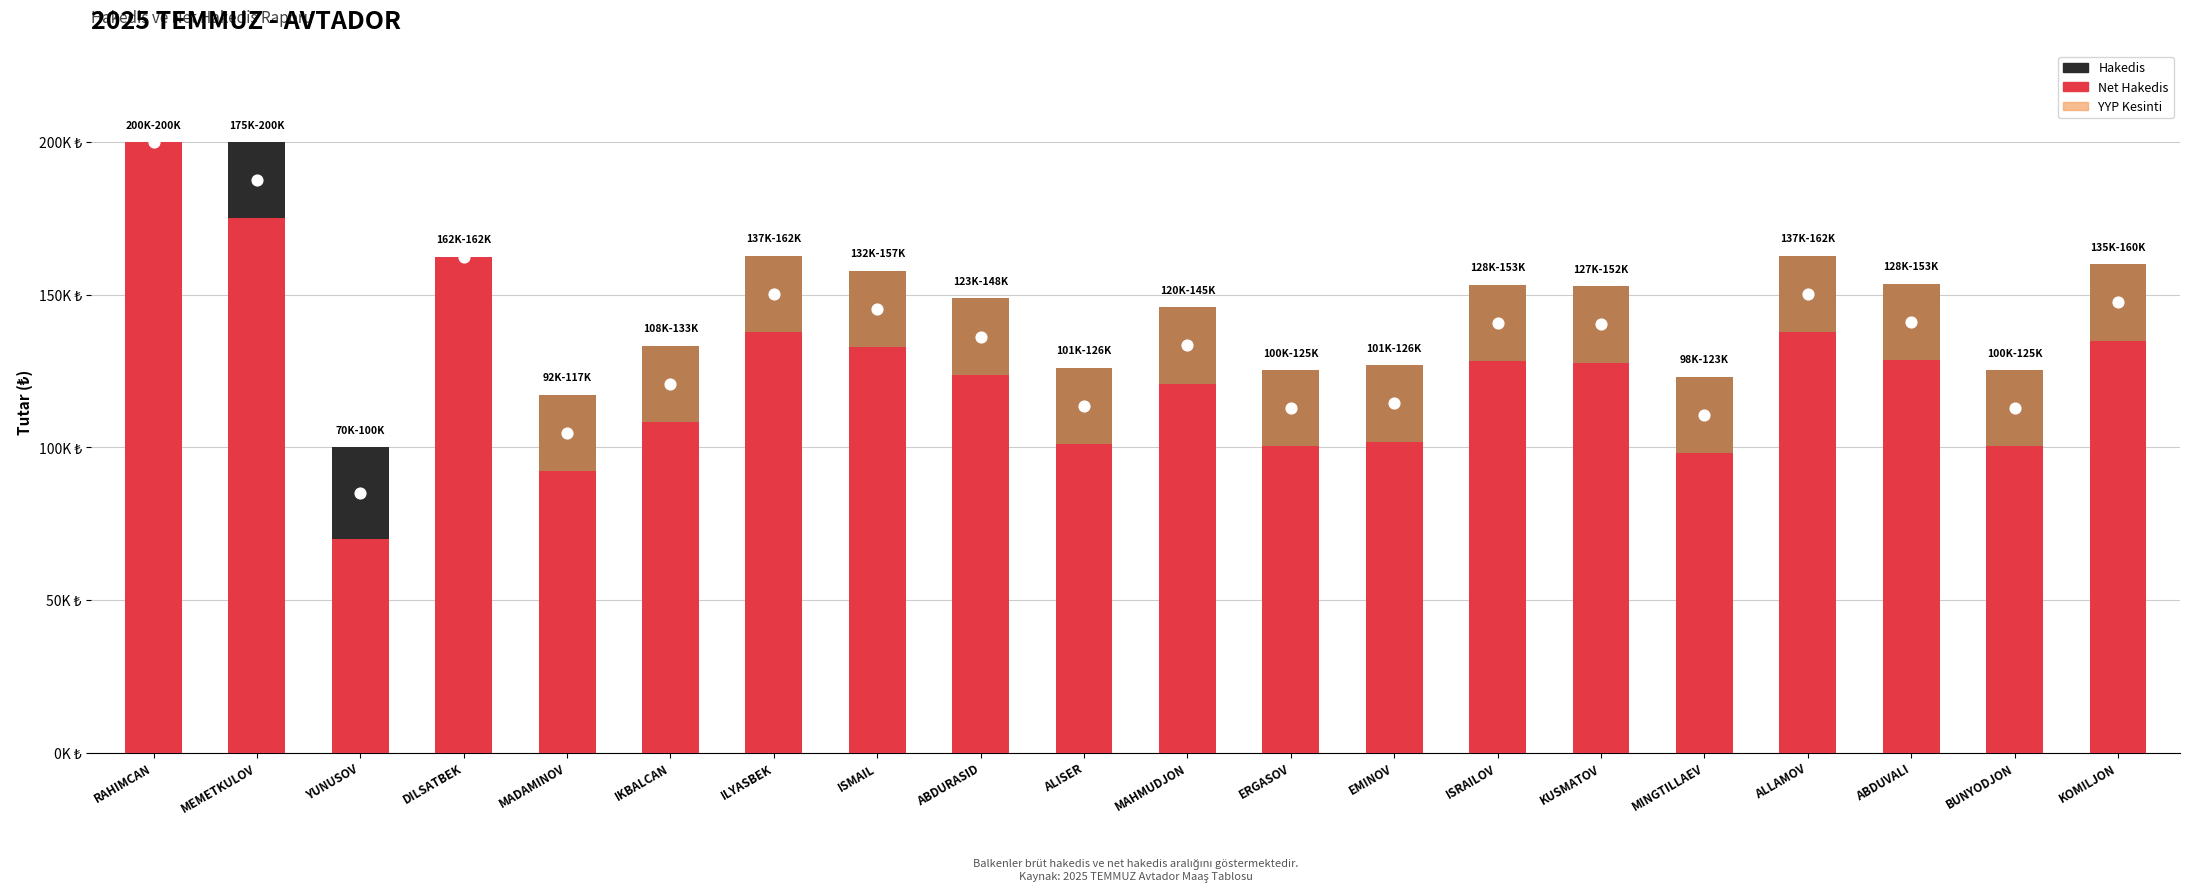

What are all the series names shown in the legend?

hakedis, net_hakedis, yyp